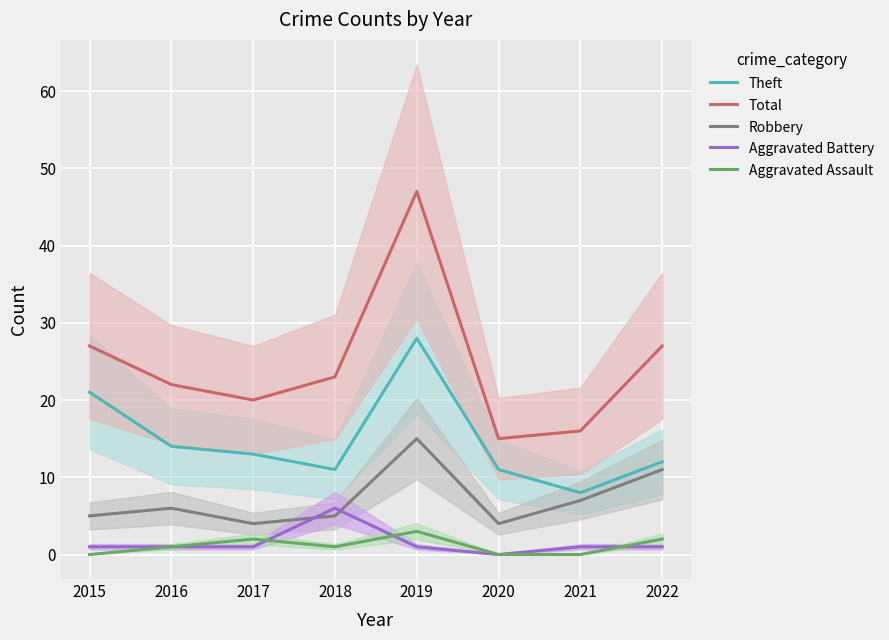

What are all the series names shown in the legend?

Theft, Total, Robbery, Aggravated Battery, Aggravated Assault